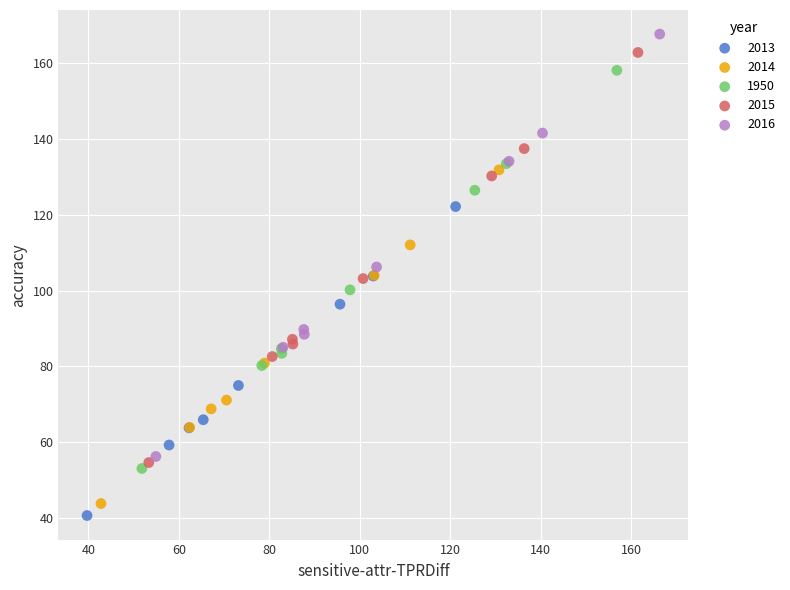

Which series reaches the minimum Y coordinate?

2013